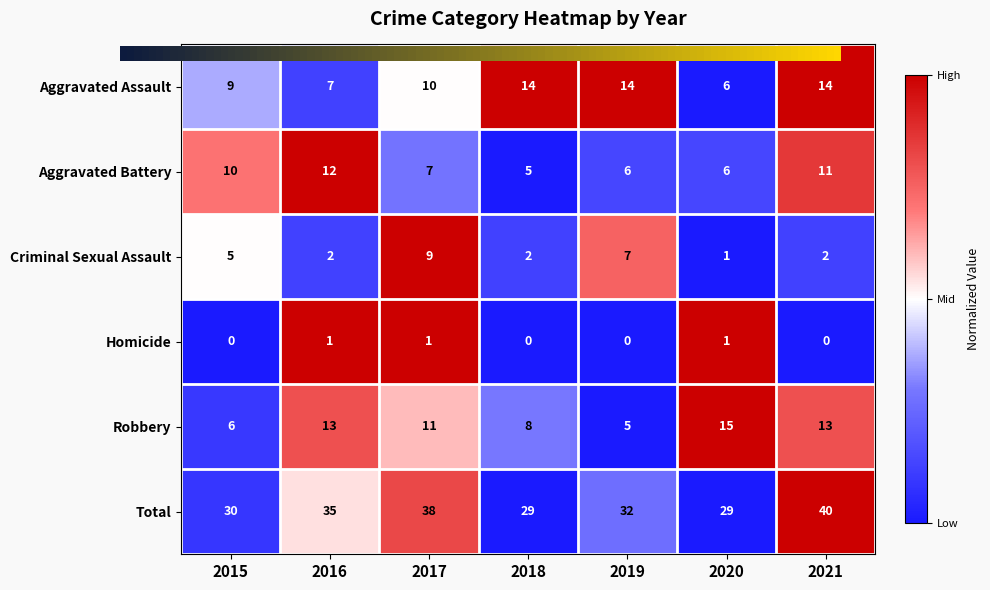

Which series has the largest total across all categories?

Total